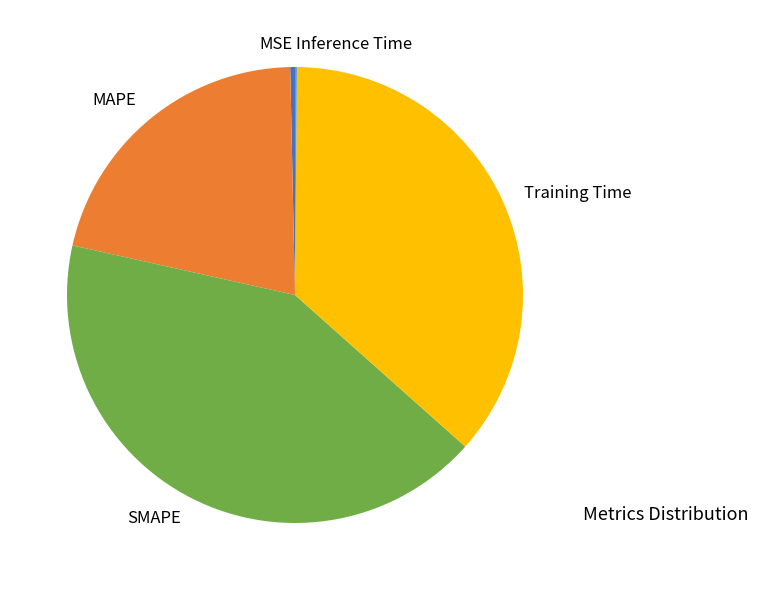

What is the largest slice in the pie chart?

SMAPE